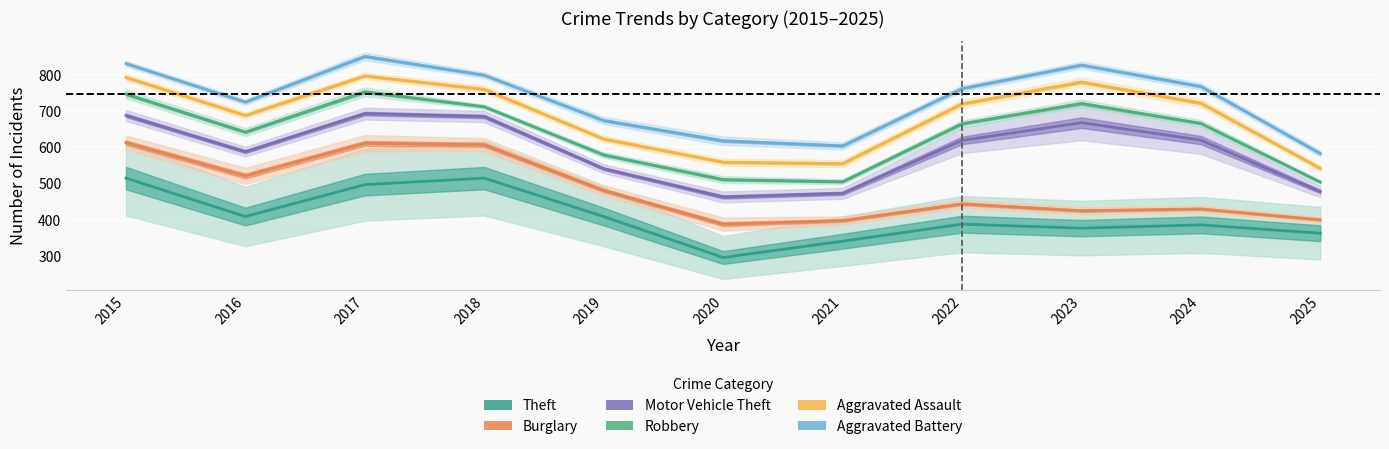

Between 2018 and 2020, which series saw the biggest shift?

Motor Vehicle Theft